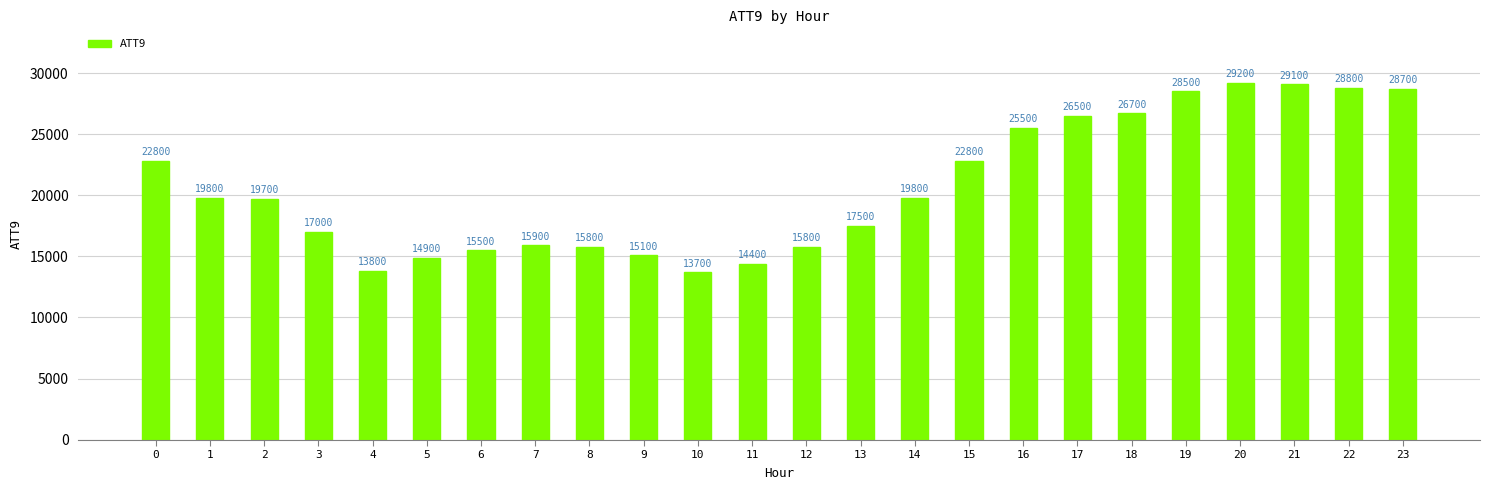

Reading right to left, extract all data points from this chart.

28700	28800	29100	29200	28500	26700	26500	25500	22800	19800	17500	15800	14400	13700	15100	15800	15900	15500	14900	13800	17000	19700	19800	22800